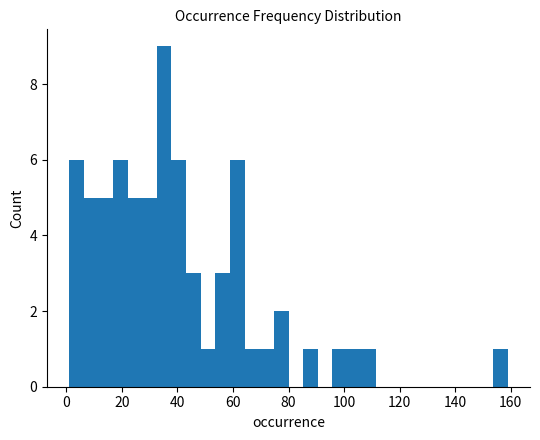

Read against the x-axis, roughly where is the centre of the tallest bar?

36